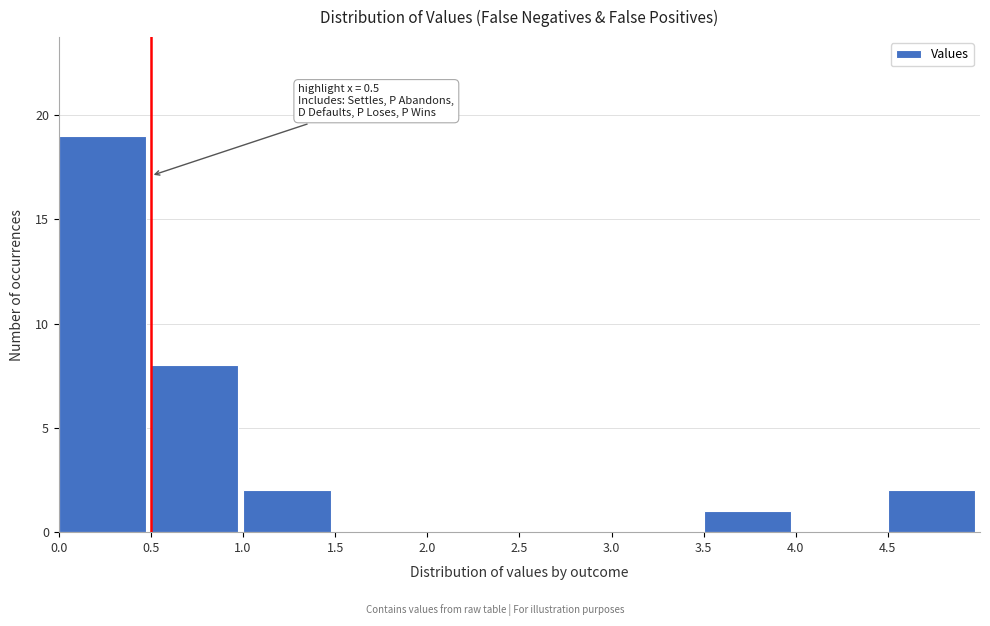

Which range on the x-axis has the tallest bar?

0.0 to 0.5